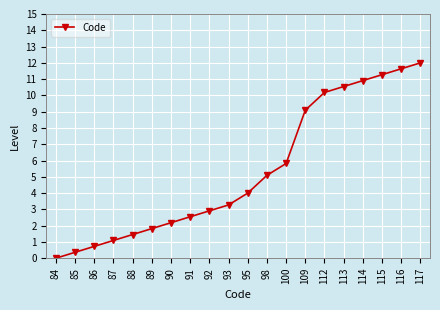

Reading left to right, list all the values displayed in this chart.

84=0.0	85=0.4	86=0.7	87=1.1	88=1.5	89=1.8	90=2.2	91=2.5	92=2.9	93=3.3	95=4.0	98=5.1	100=5.8	109=9.1	112=10.2	113=10.5	114=10.9	115=11.3	116=11.6	117=12.0